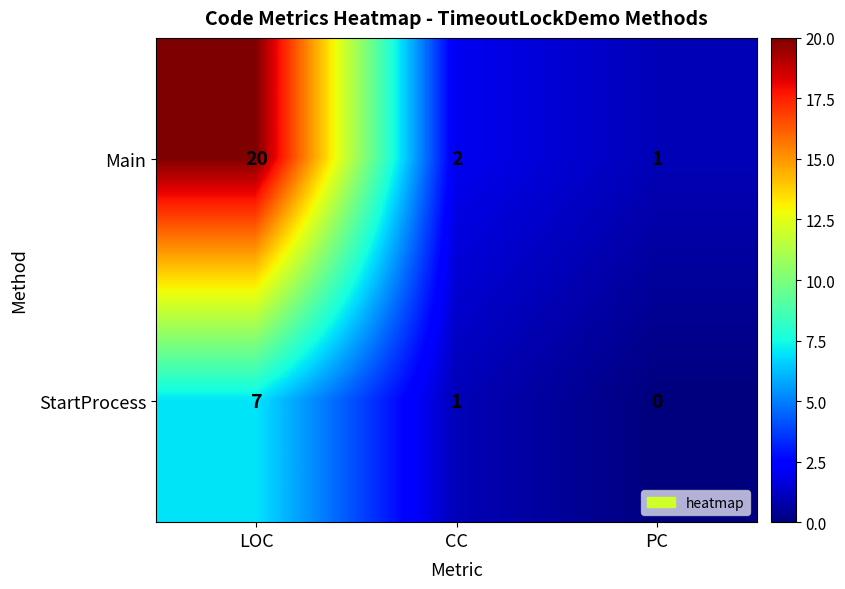

What is the spread (max minus min) of values at PC?

1